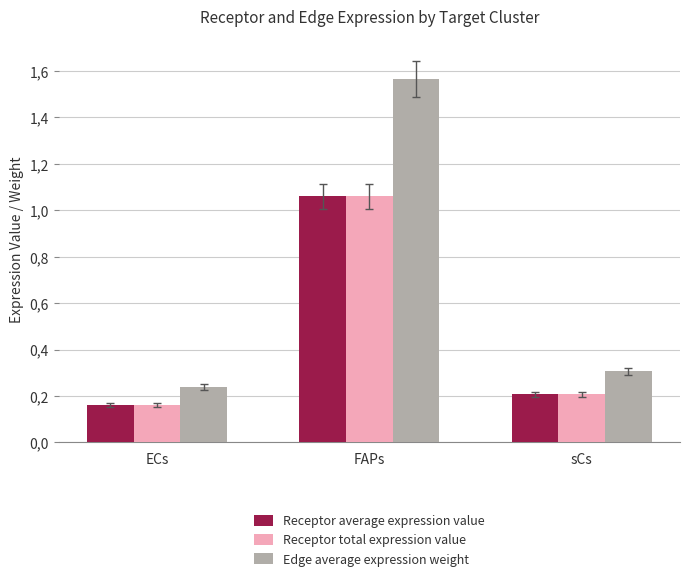

The Receptor average expression value series shows 0.0 at ECs. True or false?

False